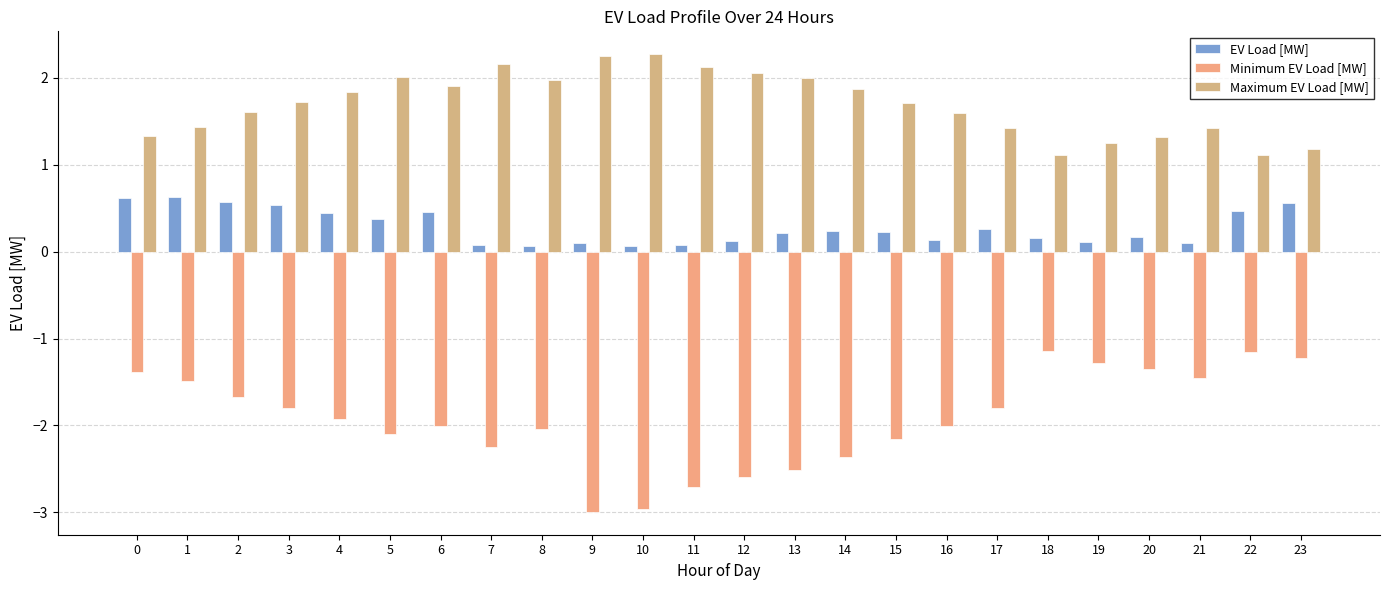

Is it true that EV Load [MW] equals 0.1 at 8?

True